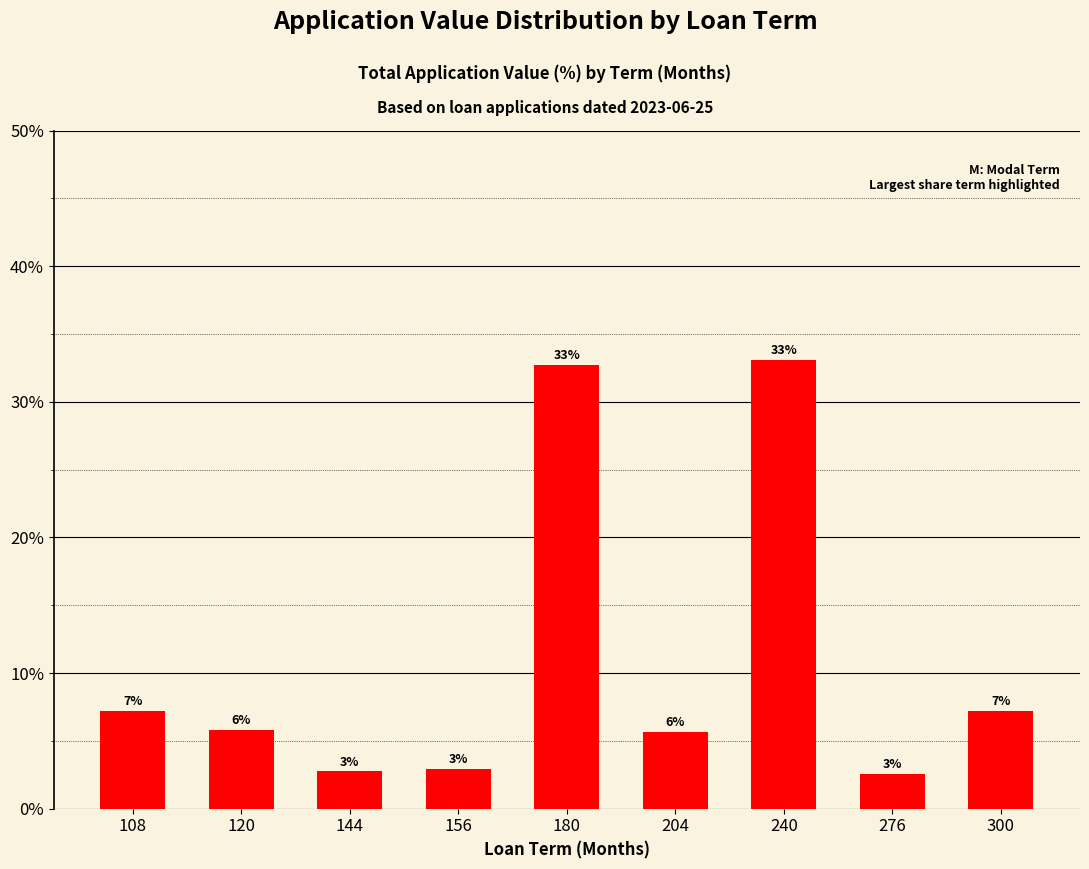

The value at 108 is 0.1. True or false?

True